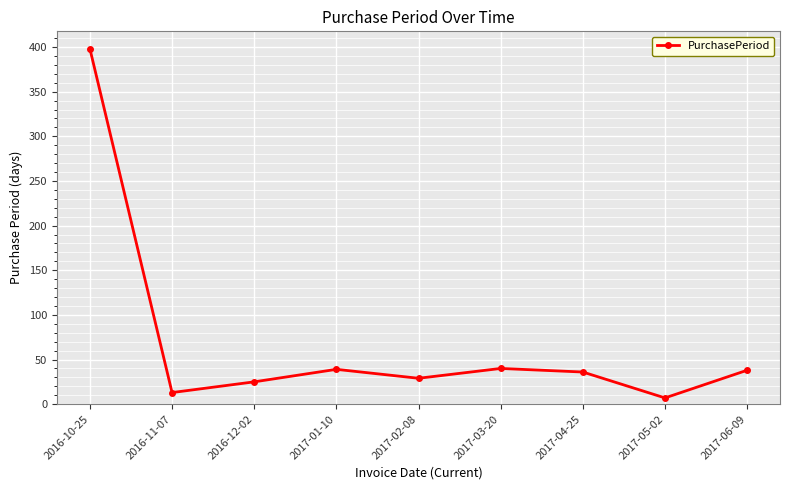

Does the chart have visible grid lines?

Yes